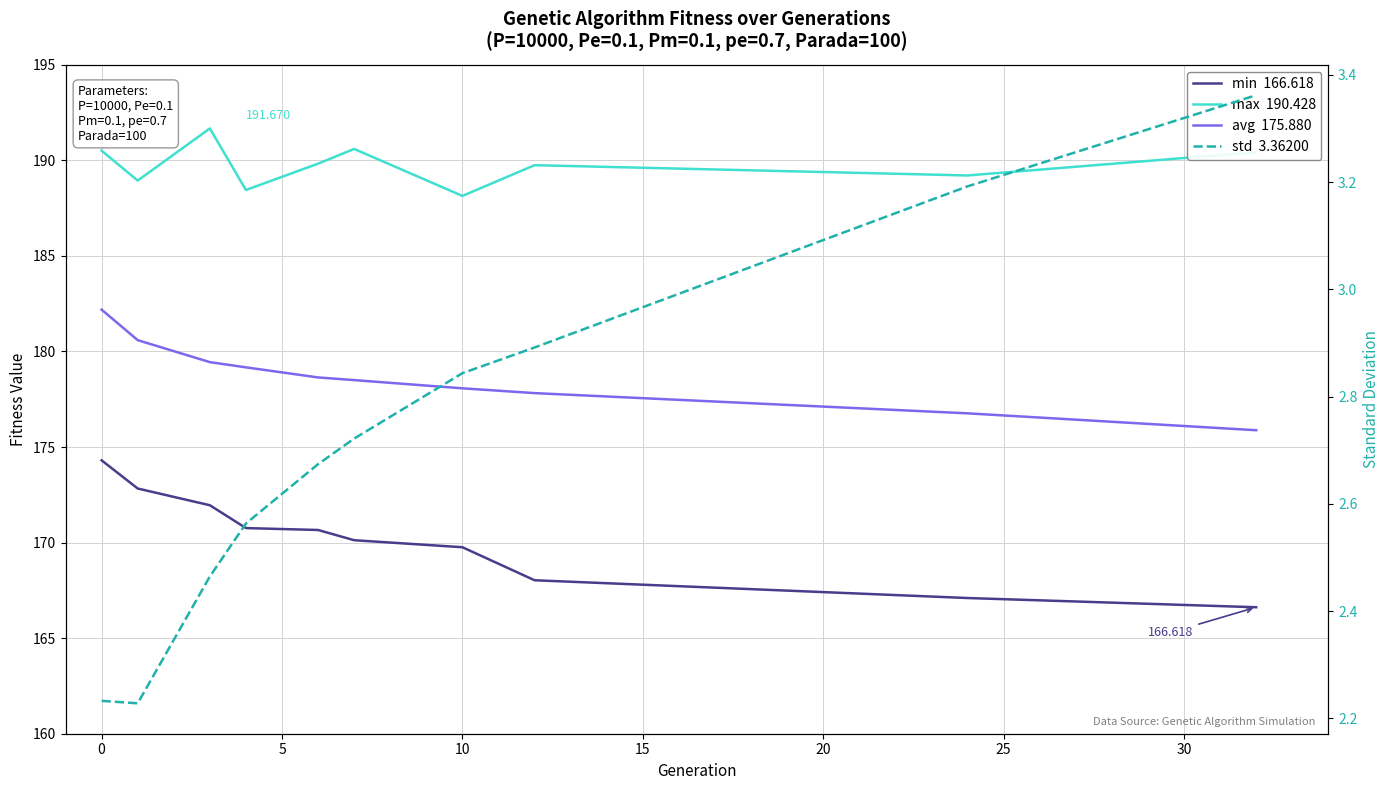

True or false: max  190.428 and avg  175.880 cross at least once.

False